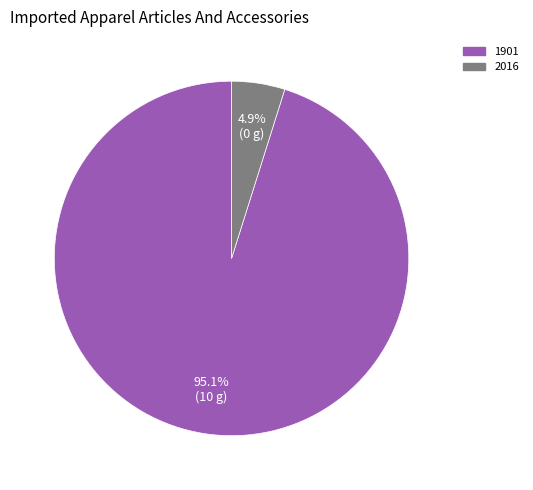

What is the smallest slice in the pie chart?

2016